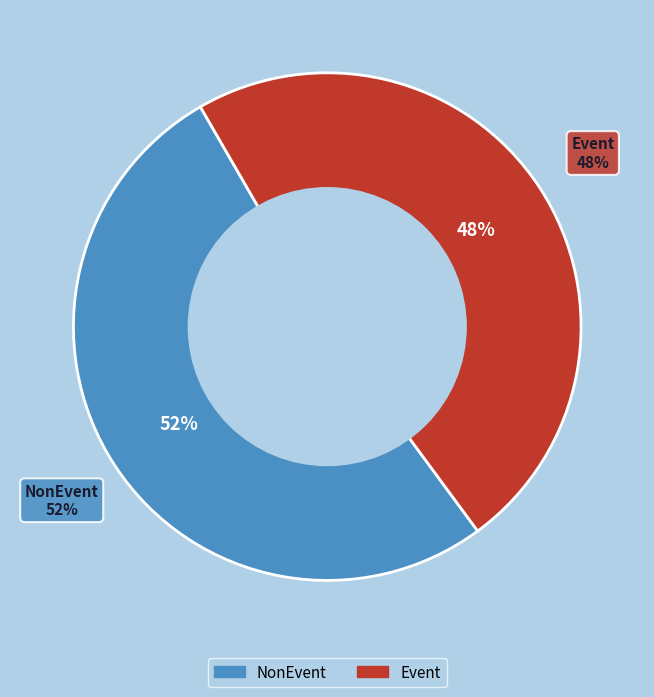

How many slices are in this pie chart?

2